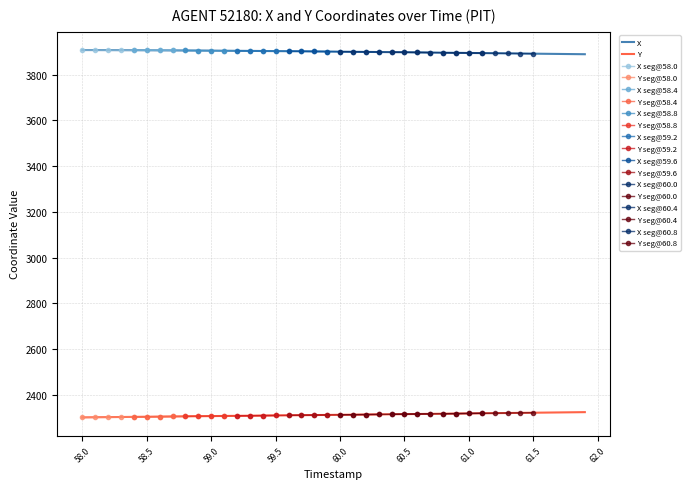

Rank the series by their average value, from lowest to highest.

Y, X